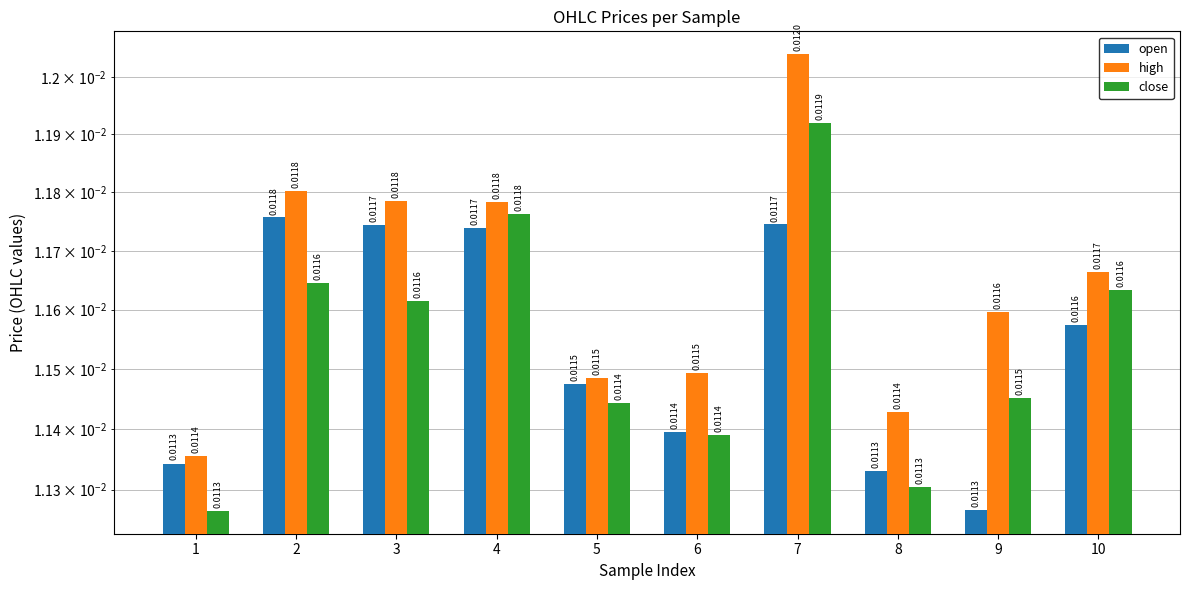

True or false: open has a value of 0.0 at 3.

True